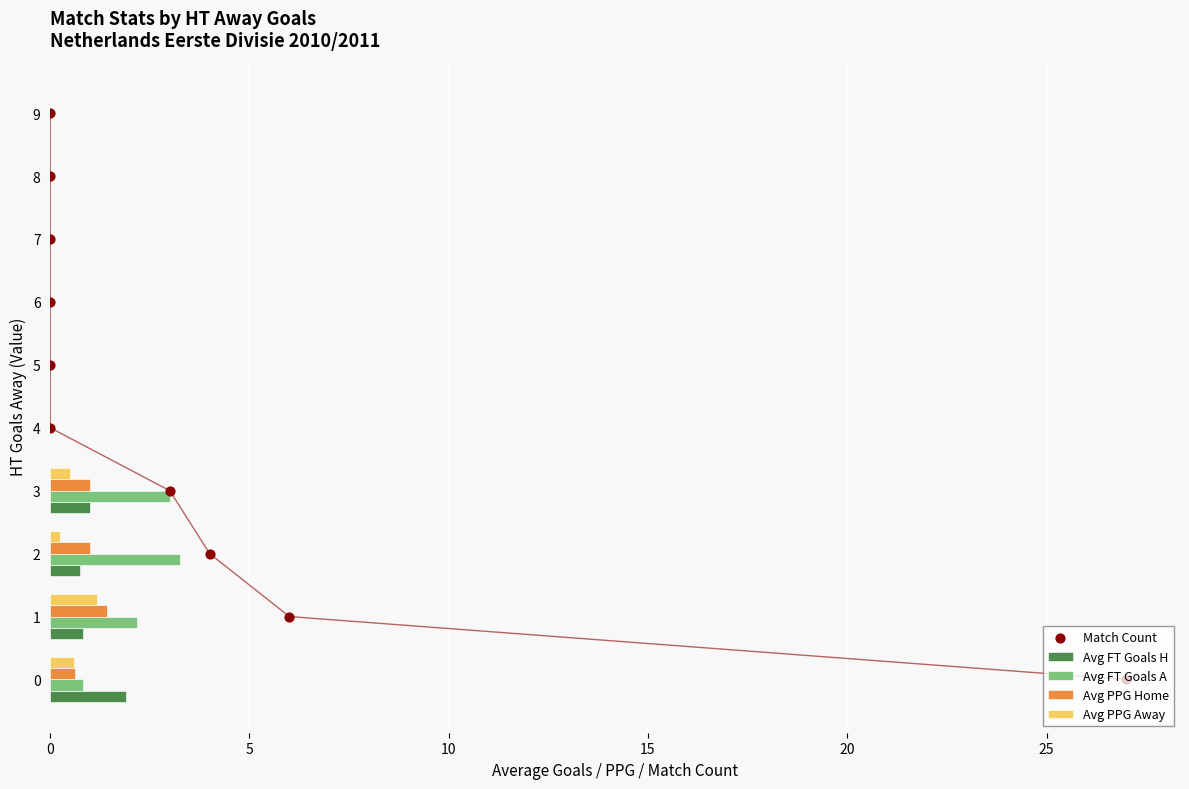

What is the maximum value for Avg PPG Home?

1.4